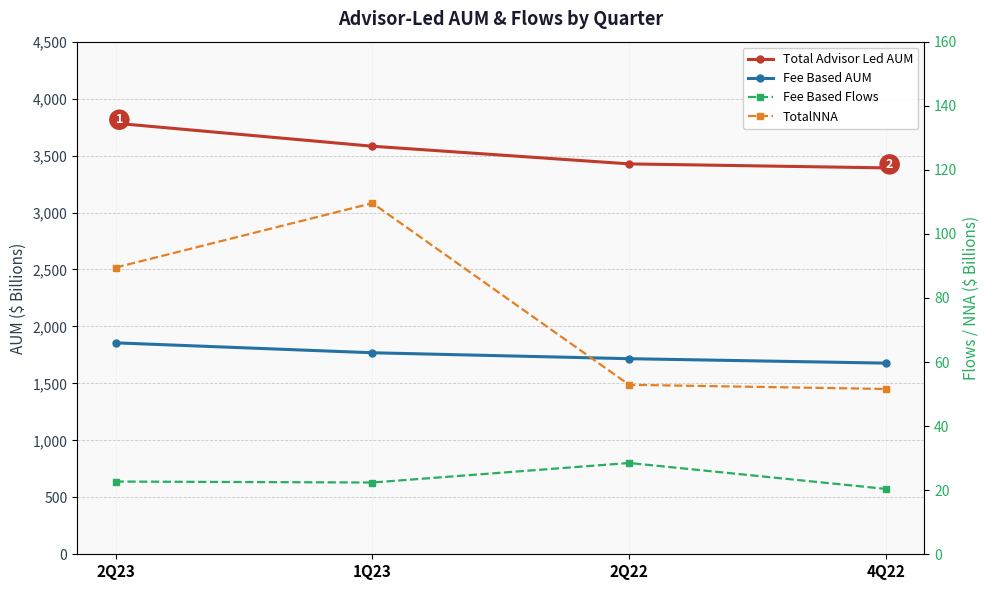

What is the maximum value for Fee Based Flows?

28.5